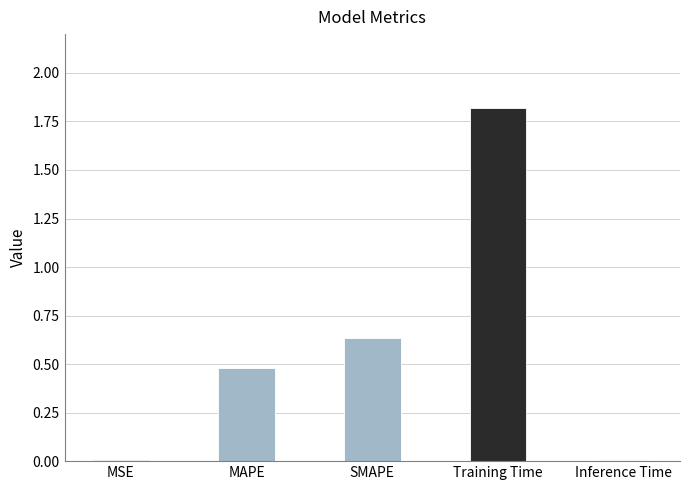

The chart shows a value of 0.4 at SMAPE. True or false?

False